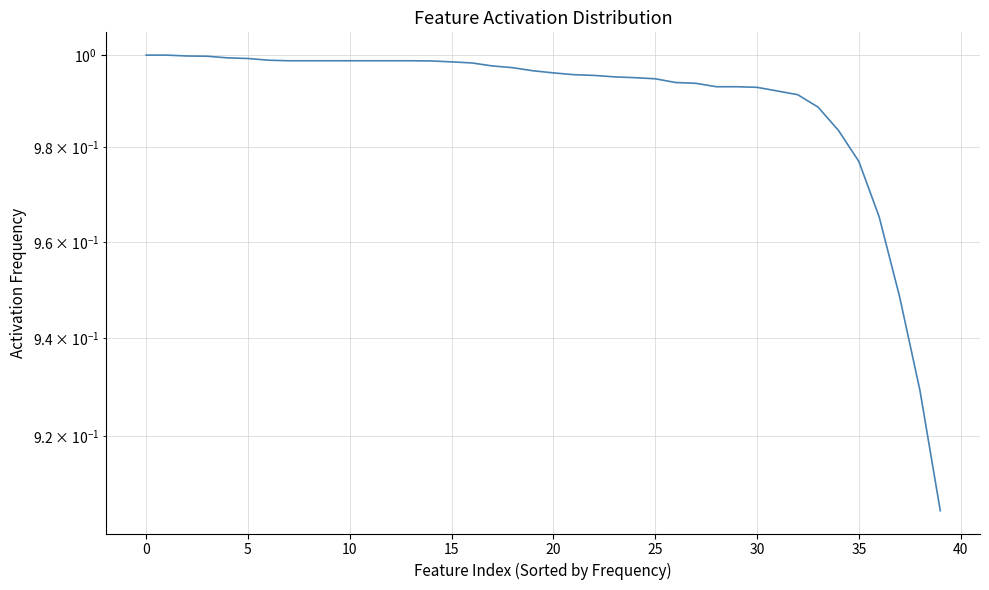

What is the average value?

1.0